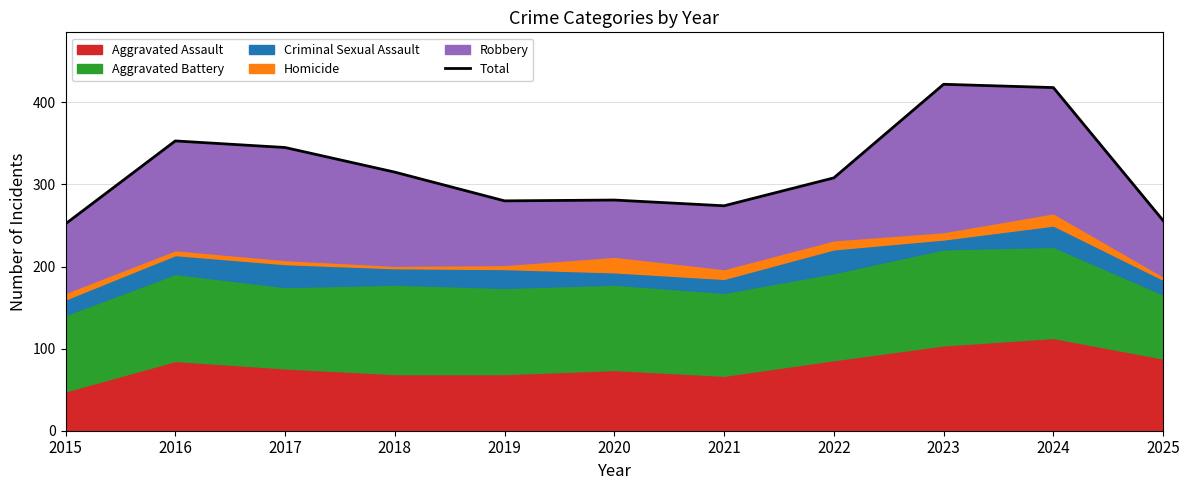

What is the change in value from 2021 to 2025?

-18